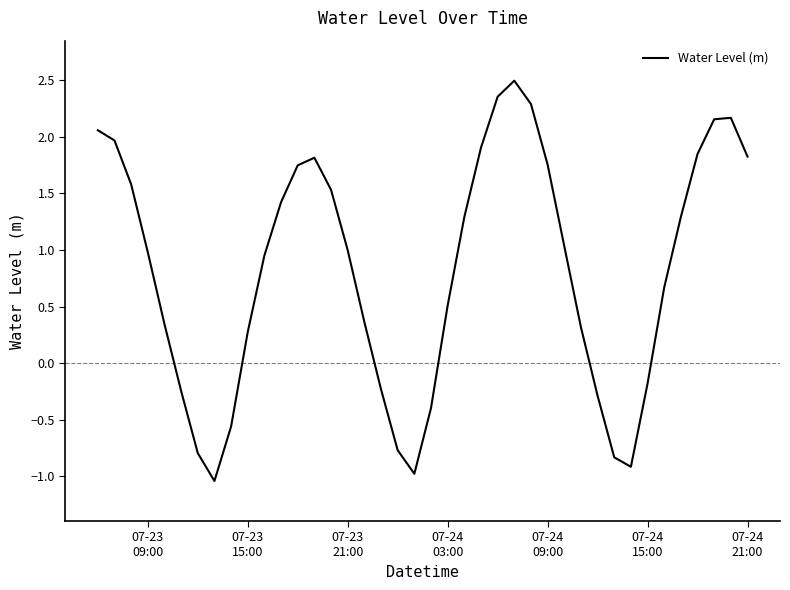

What is the maximum value shown in the chart?

2.5